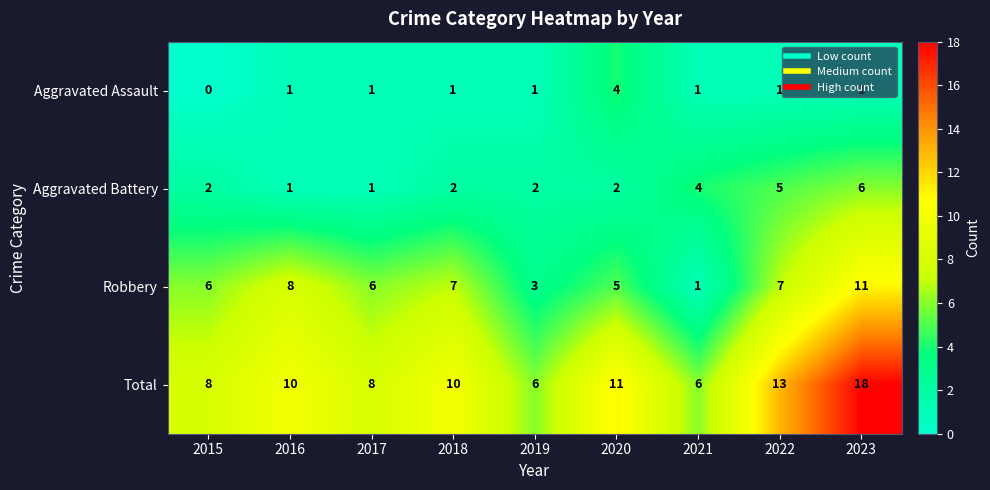

Which series has the largest range (max minus min)?

Total